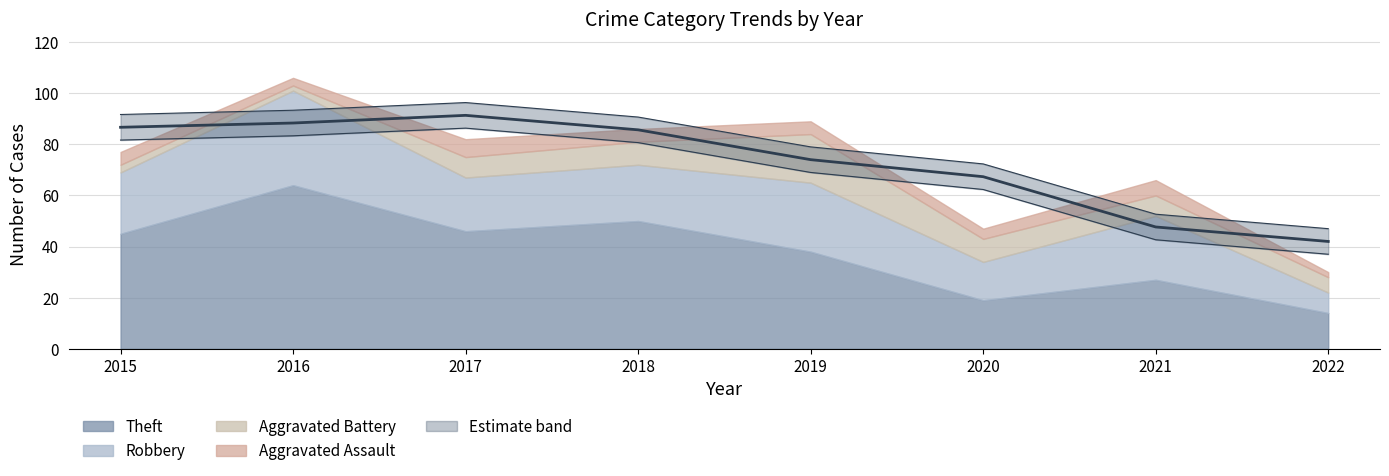

How many interior local peaks does the Aggravated Assault series have?

2